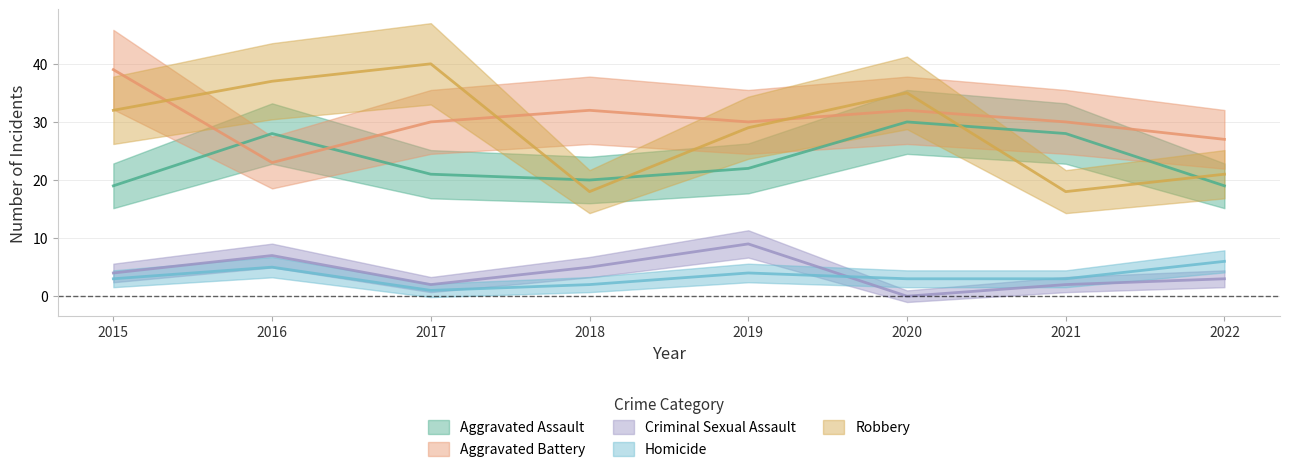

How many values in the Homicide series exceed 3?

3